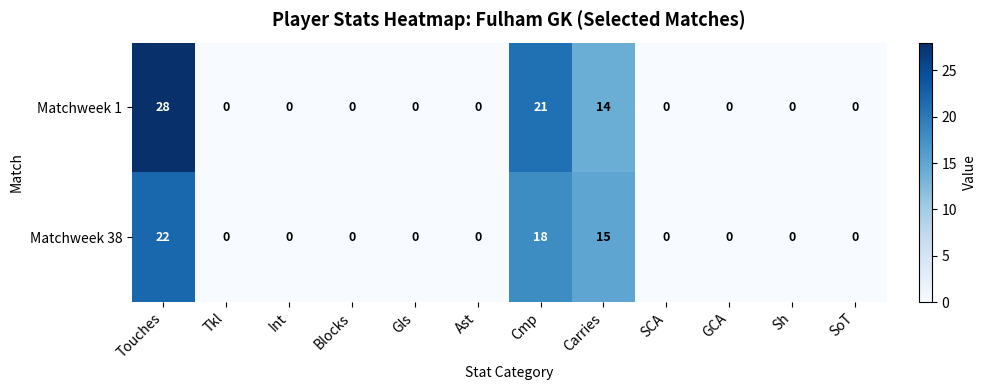

Reading left to right, transcribe all the data shown in this chart.

Matchweek 1: 28	0	0	0	0	0	21	14	0	0	0	0
Matchweek 38: 22	0	0	0	0	0	18	15	0	0	0	0